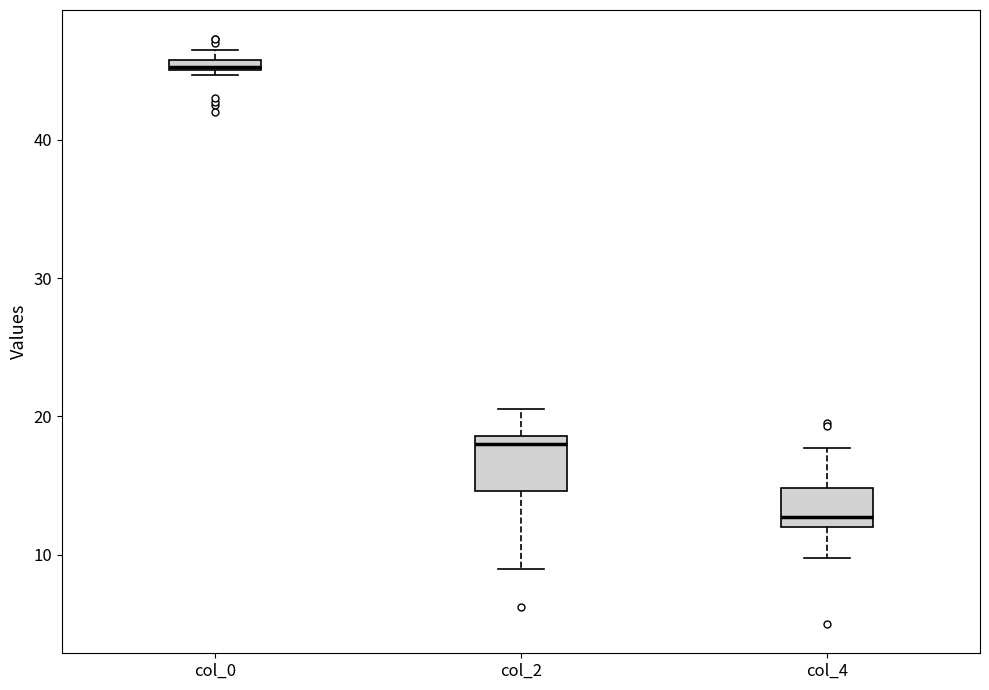

Which box is the tallest, from its lower edge to its upper edge?

col_2